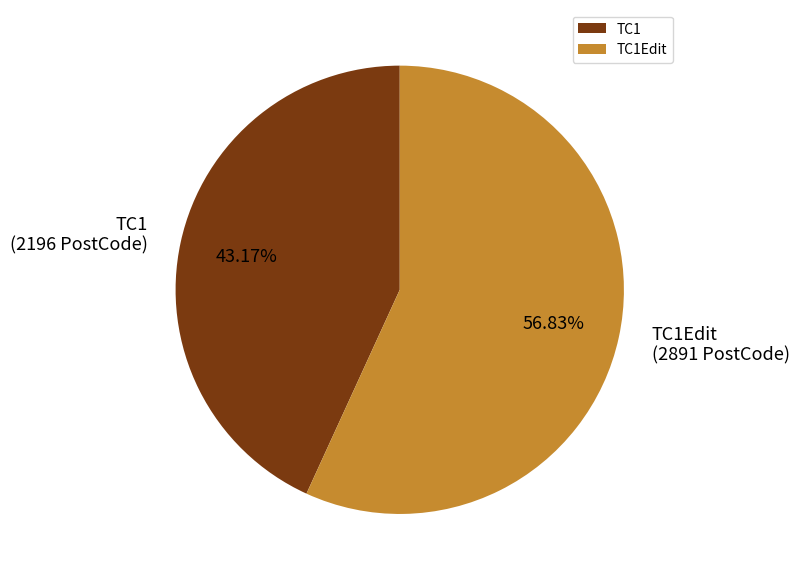

The TC1Edit slice represents 47% of the pie. True or false?

False